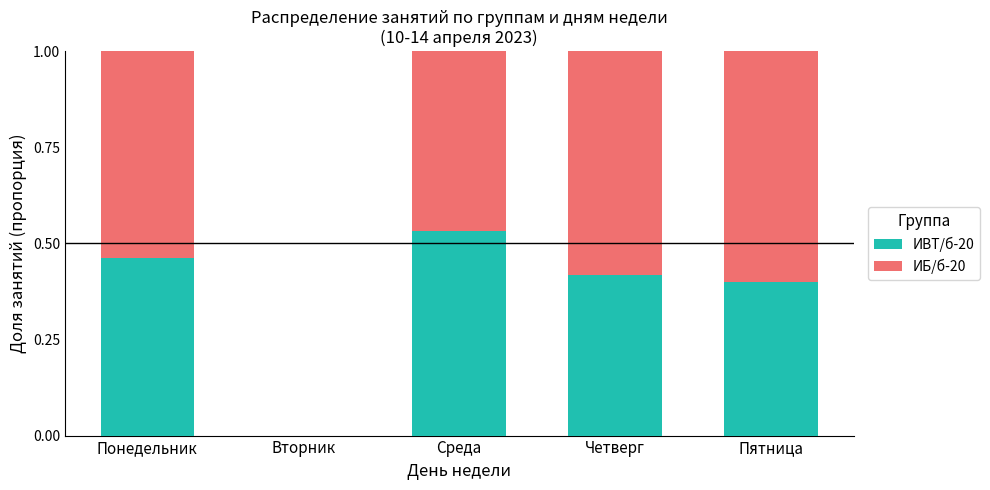

Which category has the highest value in the ИВТ/б-20 series?

Среда